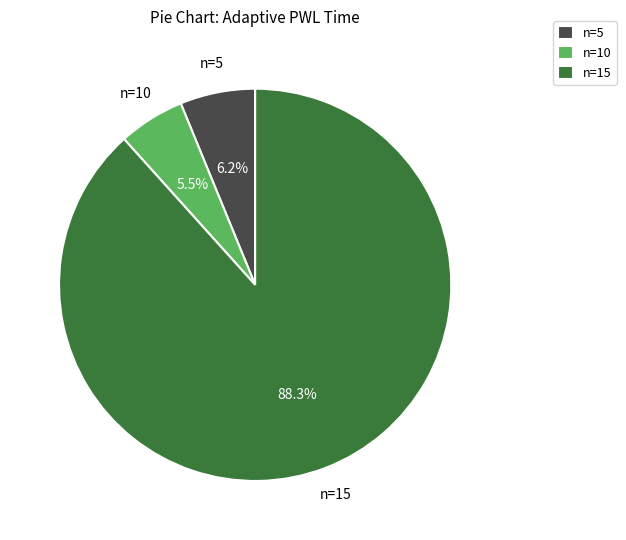

What is the ratio of the value at n=5 to the value at n=15?

0.1